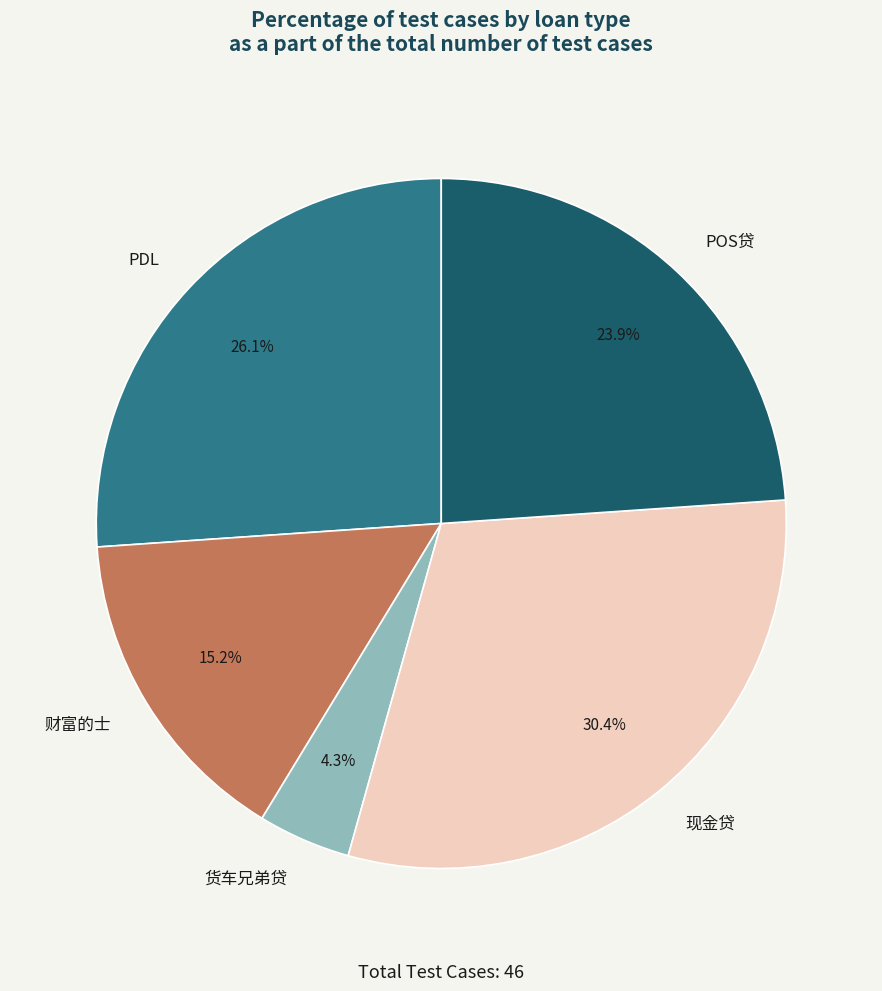

What portion of the pie excludes POS贷?

76.1%